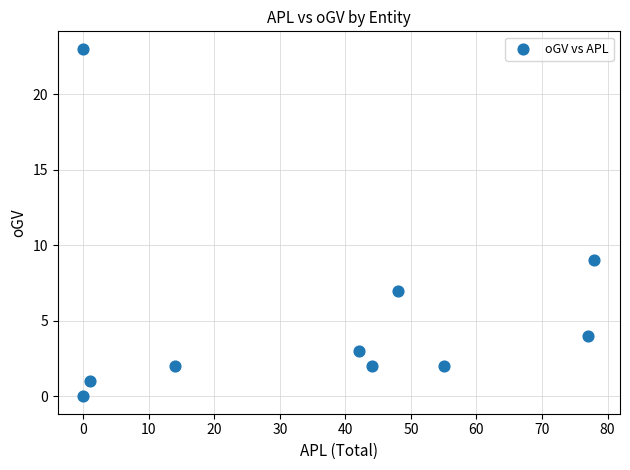

What Y value in the scatter plot is closest to 11?

9